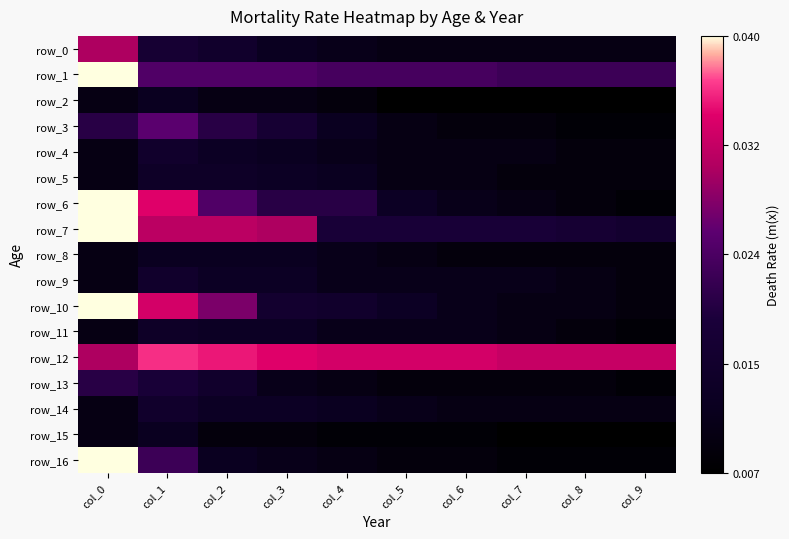

Rank the categories by row_12 value from highest to lowest.

col_1, col_2, col_3, col_4, col_5, col_6, col_7, col_8, col_9, col_0